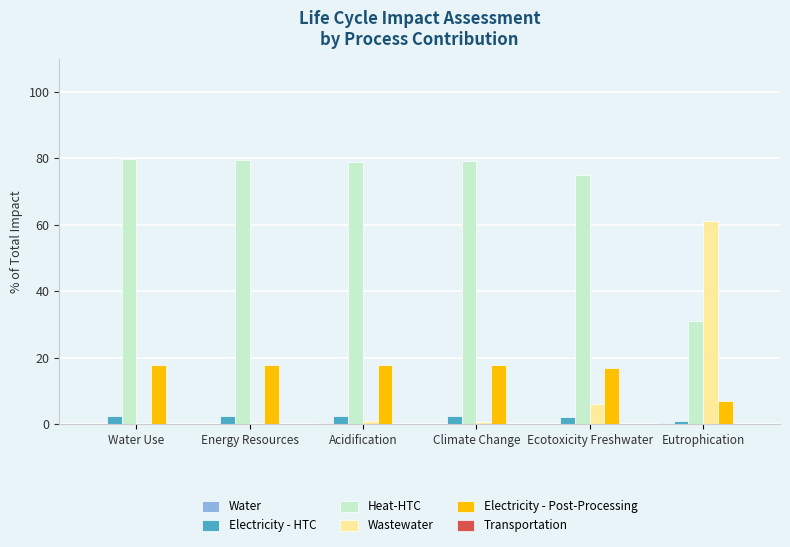

Which series has the largest total across all categories?

Heat-HTC